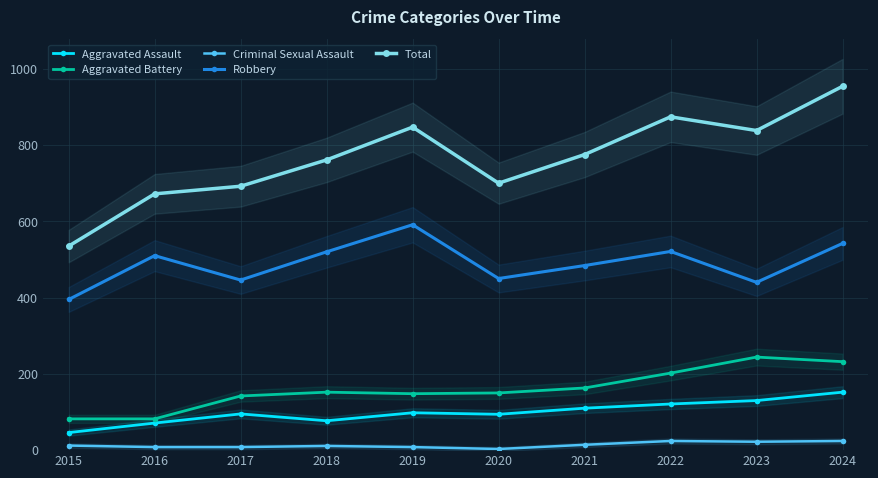

What is the value of the Aggravated Battery point at the 8th from the left?

202